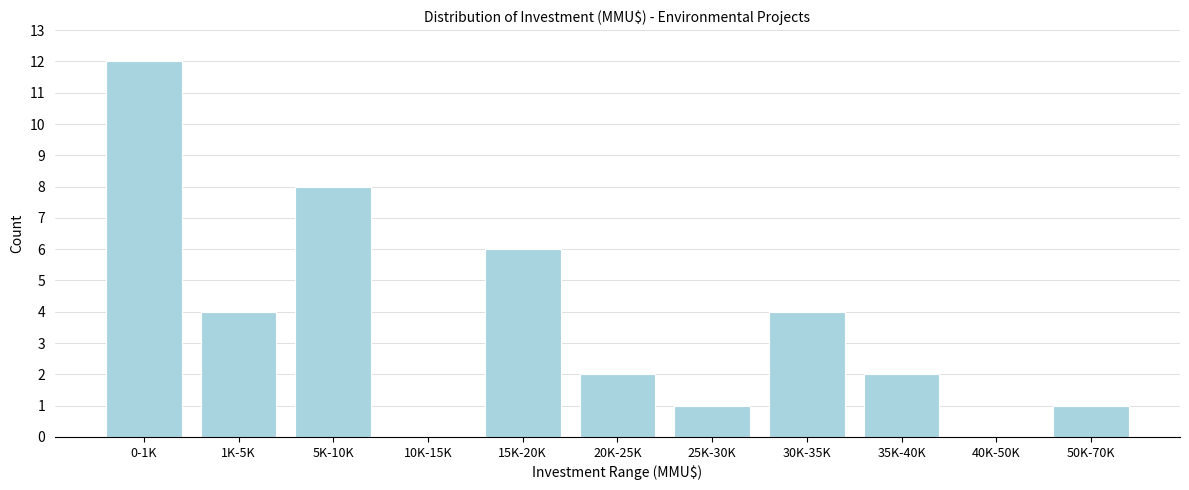

Reading right to left, transcribe all the data shown in this chart.

50K-70K=1	40K-50K=0	35K-40K=2	30K-35K=4	25K-30K=1	20K-25K=2	15K-20K=6	10K-15K=0	5K-10K=8	1K-5K=4	0-1K=12